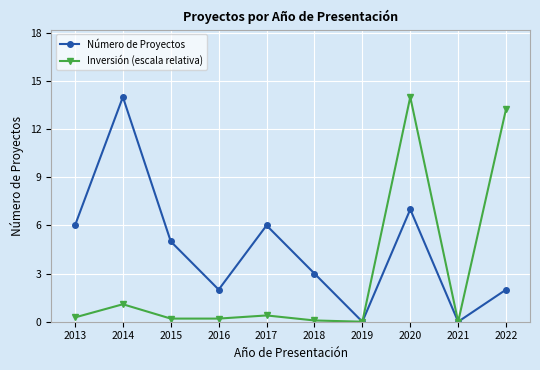

Reading left to right, extract all data points from this chart.

Número de Proyectos: 6.0	14.0	5.0	2.0	6.0	3.0	0.0	7.0	0.0	2.0
Inversión (escala relativa): 0.3	1.1	0.2	0.2	0.4	0.1	0.0	14.0	0.0	13.2